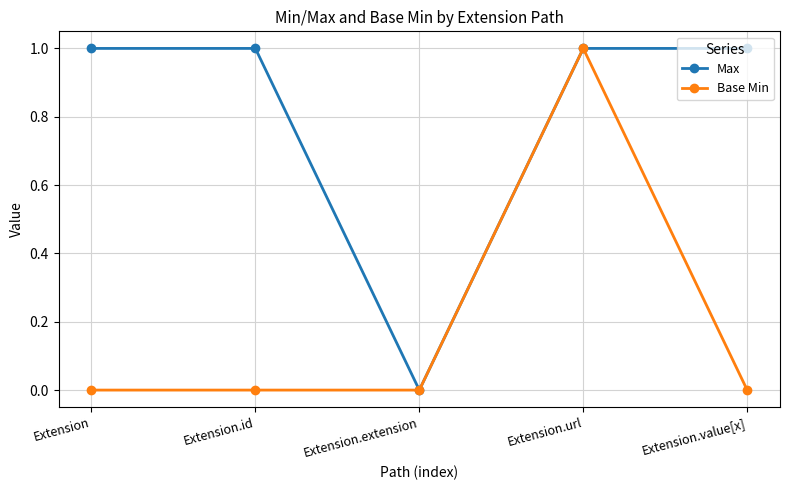

Does the chart display data point markers on the line(s)?

Yes